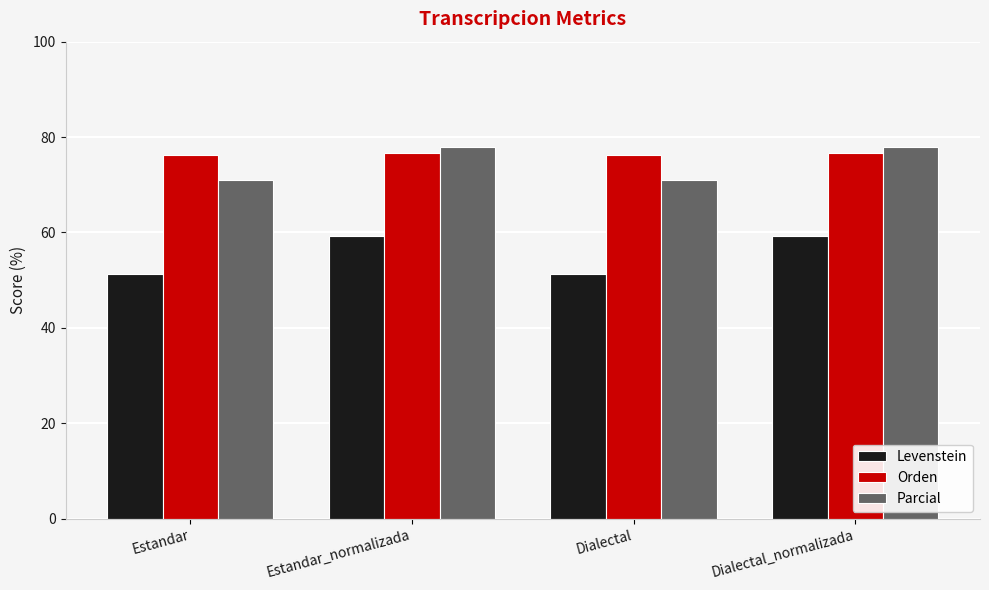

What are all the series names shown in the legend?

Levenstein, Orden, Parcial